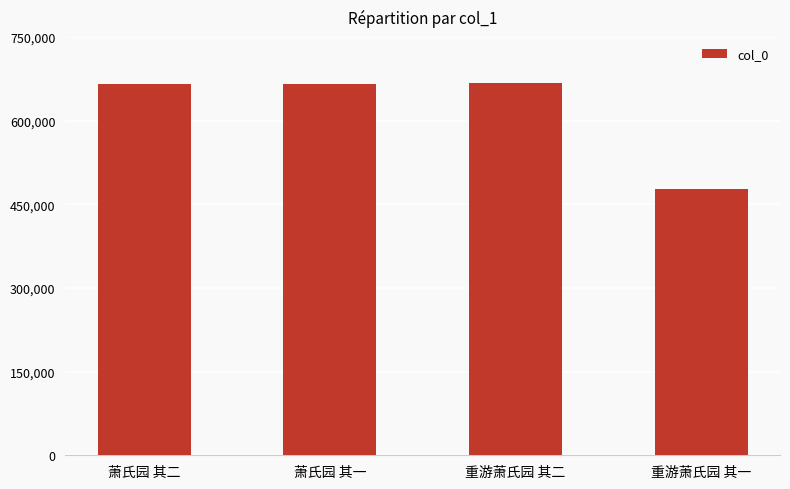

Read the value at 萧氏园 其一.

666568